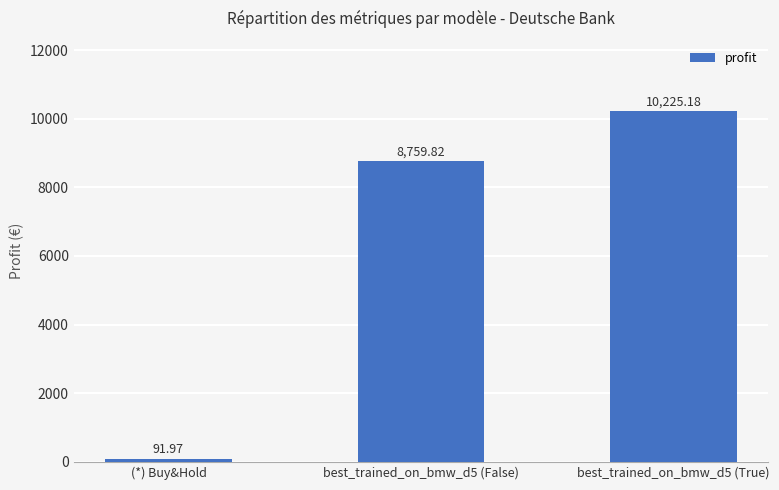

What is the change in value from best_trained_on_bmw_d5 (False) to best_trained_on_bmw_d5 (True)?

+1465.4